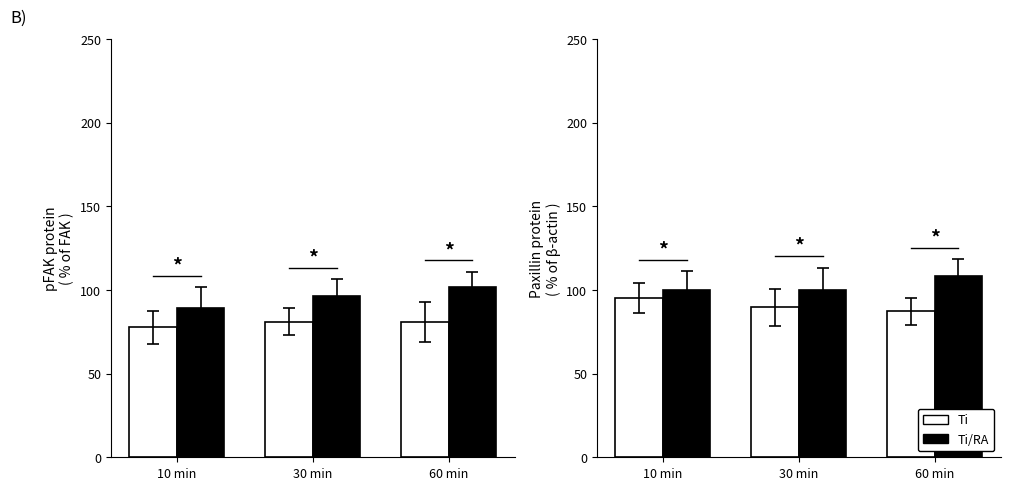

Between 30 min and 60 min, which series saw the biggest shift?

Ti/RA